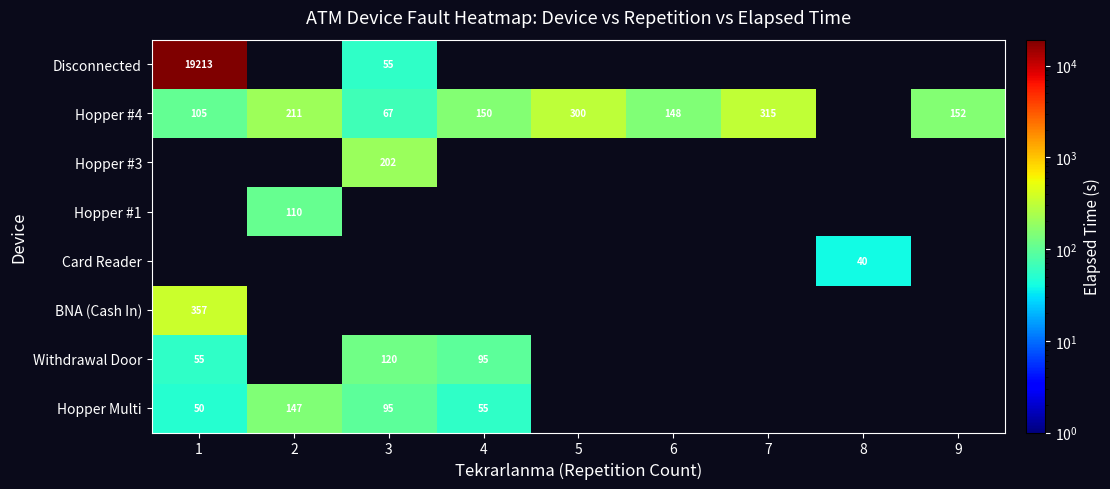

The Hopper #4 series shows 67 at 3. True or false?

True